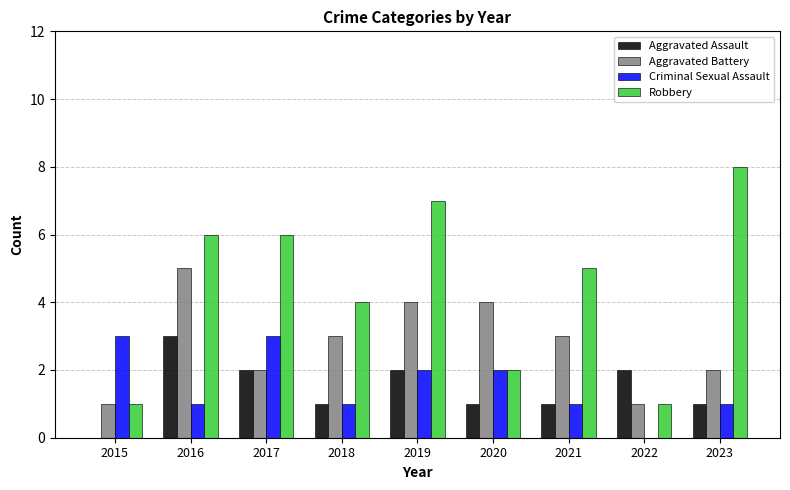

Between 2015 and 2021, which series saw the biggest shift?

Robbery